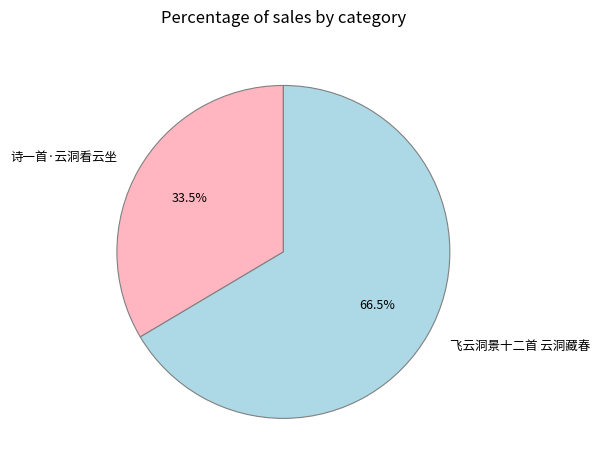

Approximately how many times larger is the value at 飞云洞景十二首 云洞藏春 compared to 诗一首·云洞看云坐?

2.0